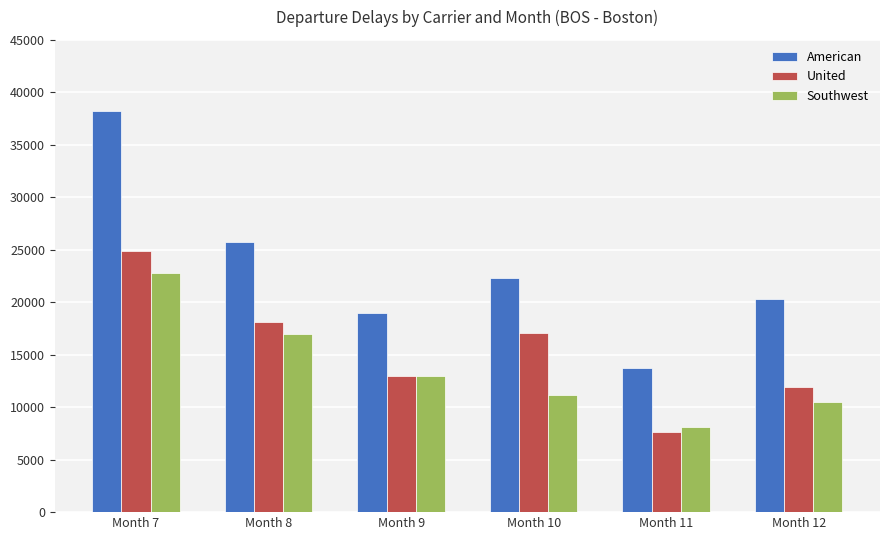

What value does the United series have at Month 10, to the nearest 50?

17100